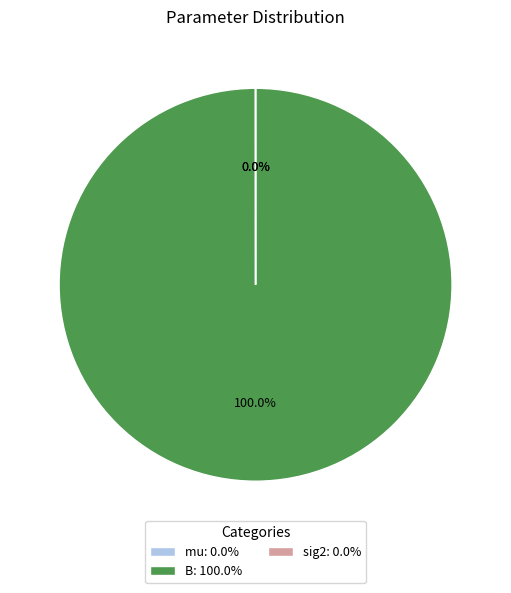

Does any single category account for the majority?

Yes